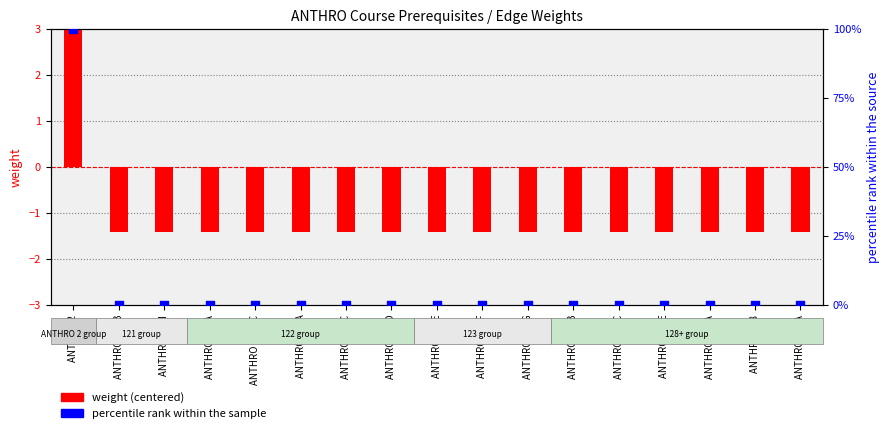

Is the value of weight (centered) at ANTHRO 121AC greater than the value of percentile rank at ANTHRO 122G?

No